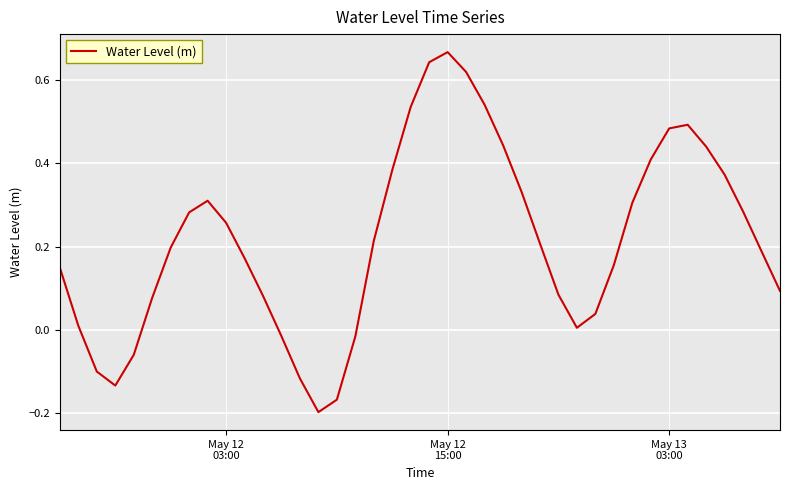

What is the difference between the maximum and minimum values?

0.9